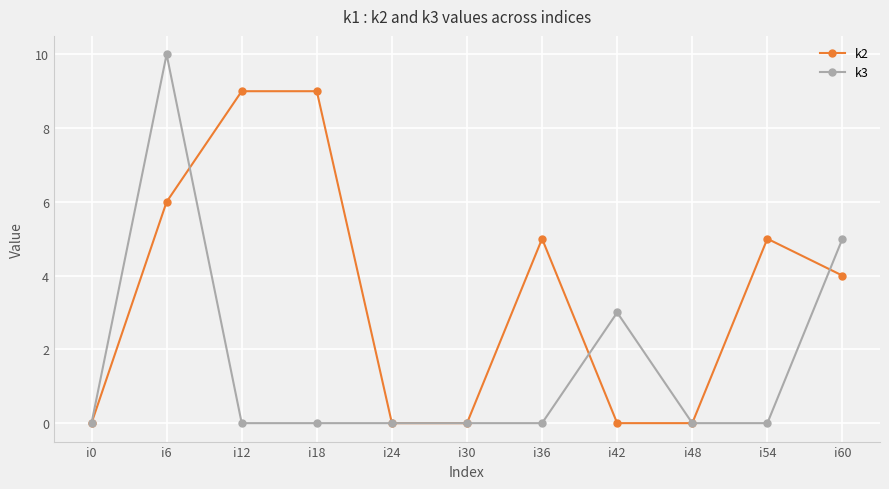

What is the highest value of the k2 series?

9